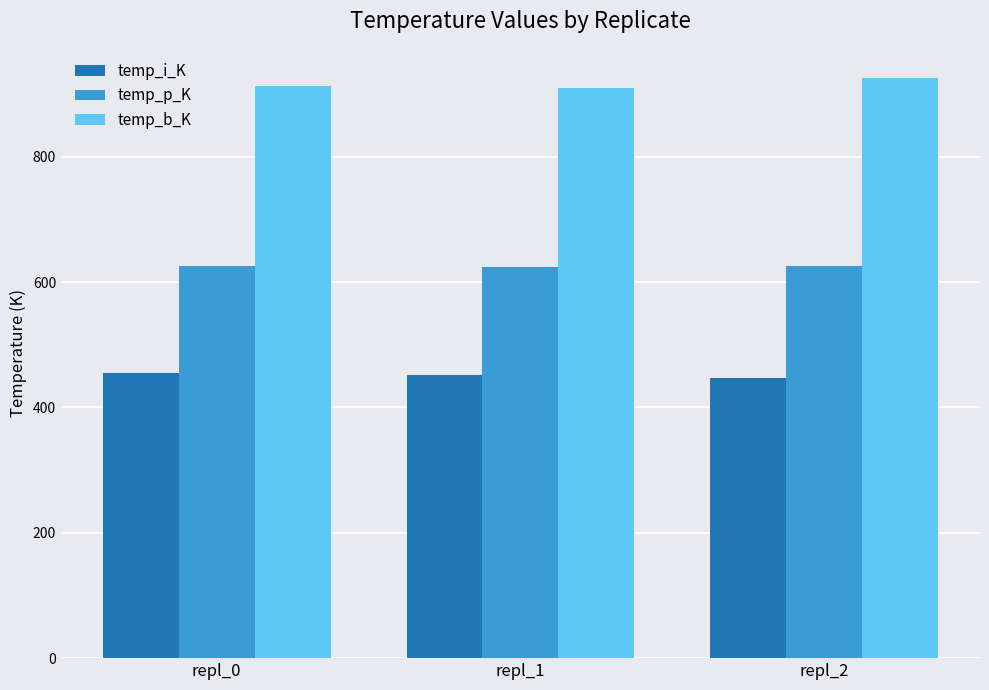

Rank the series at repl_1 from lowest to highest value.

temp_i_K, temp_p_K, temp_b_K